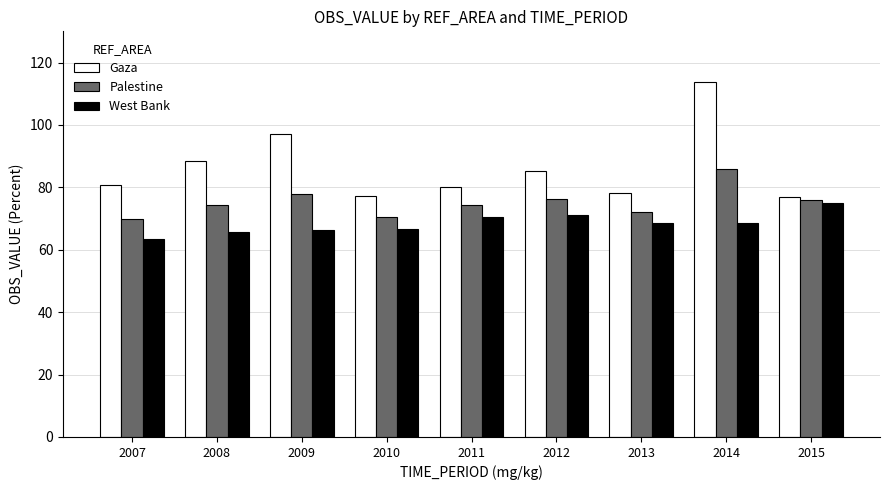

Is it true that Palestine equals 31.1 at 2012?

False